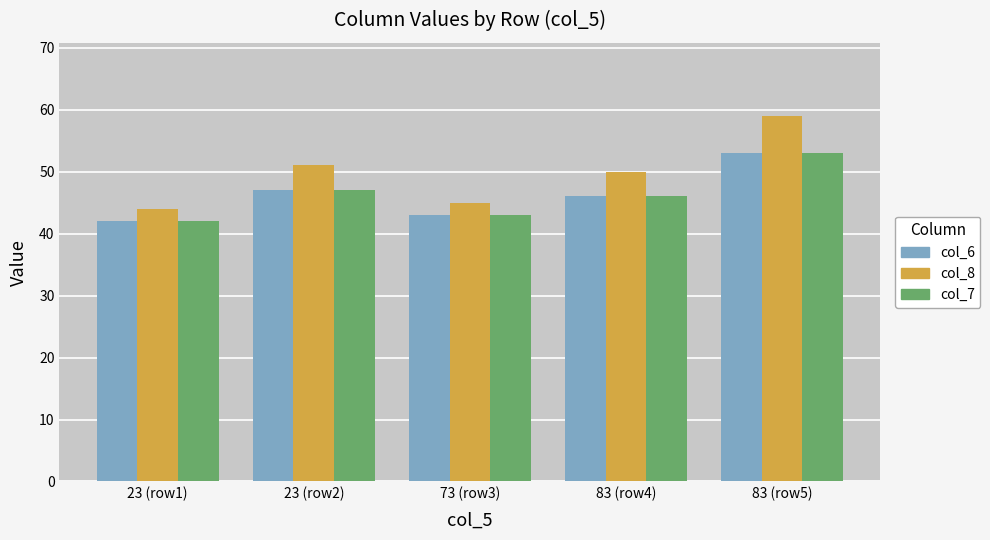

At which category does the chart reach its minimum across all series?

23 (row1)